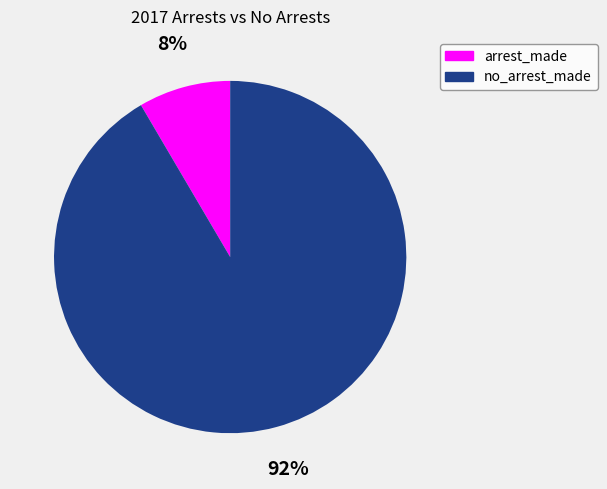

Is there a majority slice in this chart?

Yes